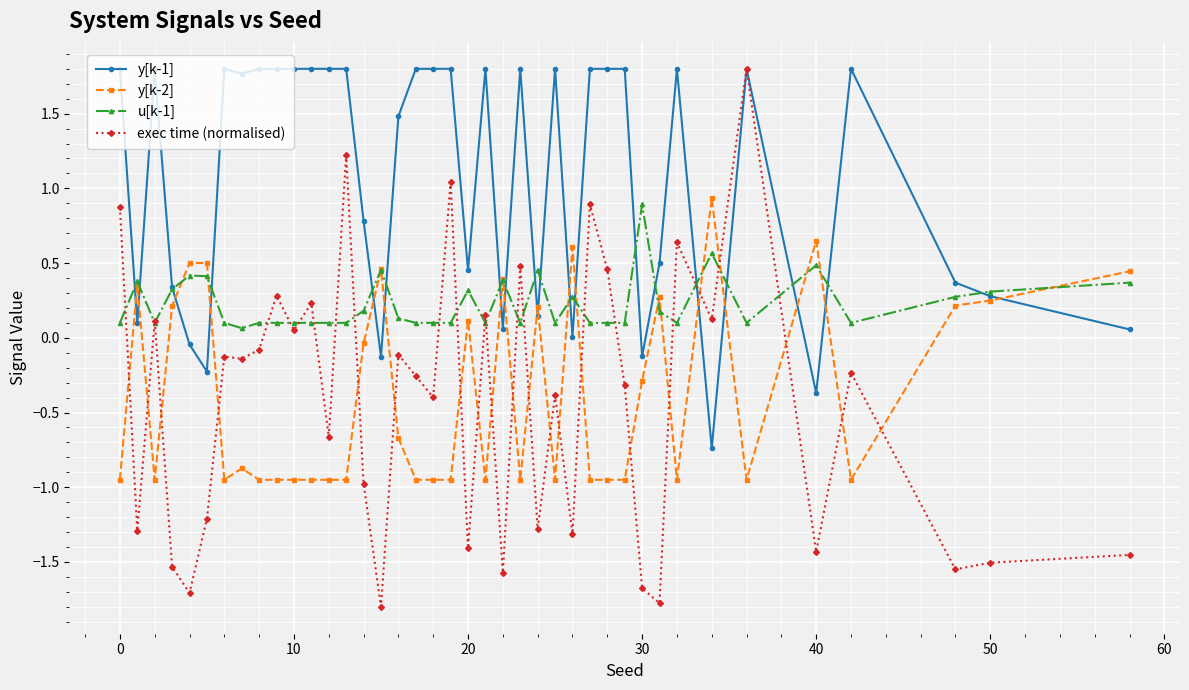

Which series has the widest spread of values?

exec time (normalised)